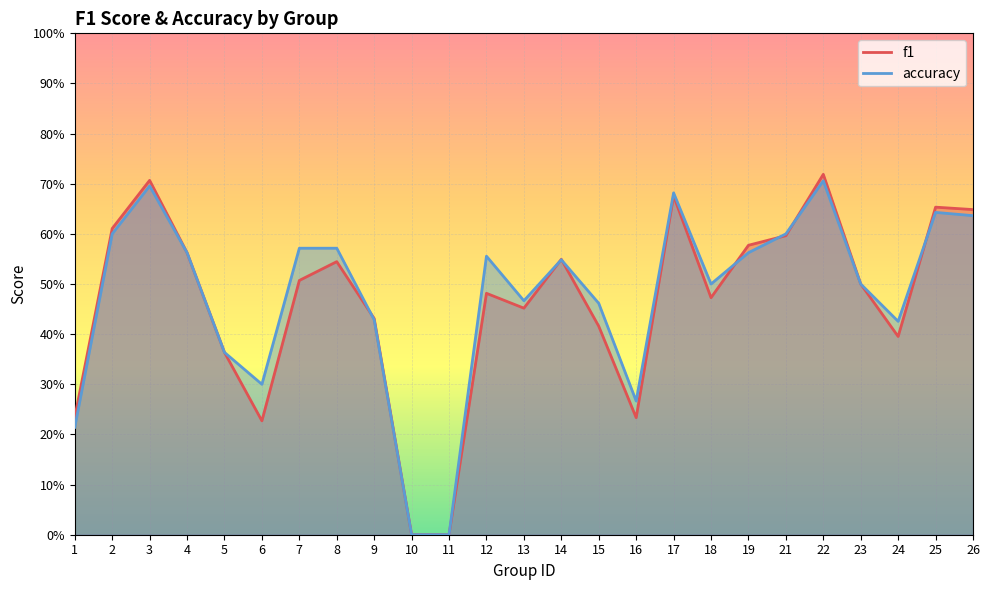

List the labels in order of f1 value, smallest first.

10, 11, 6, 16, 1, 5, 24, 15, 9, 13, 18, 12, 23, 7, 8, 14, 4, 19, 21, 2, 26, 25, 17, 3, 22